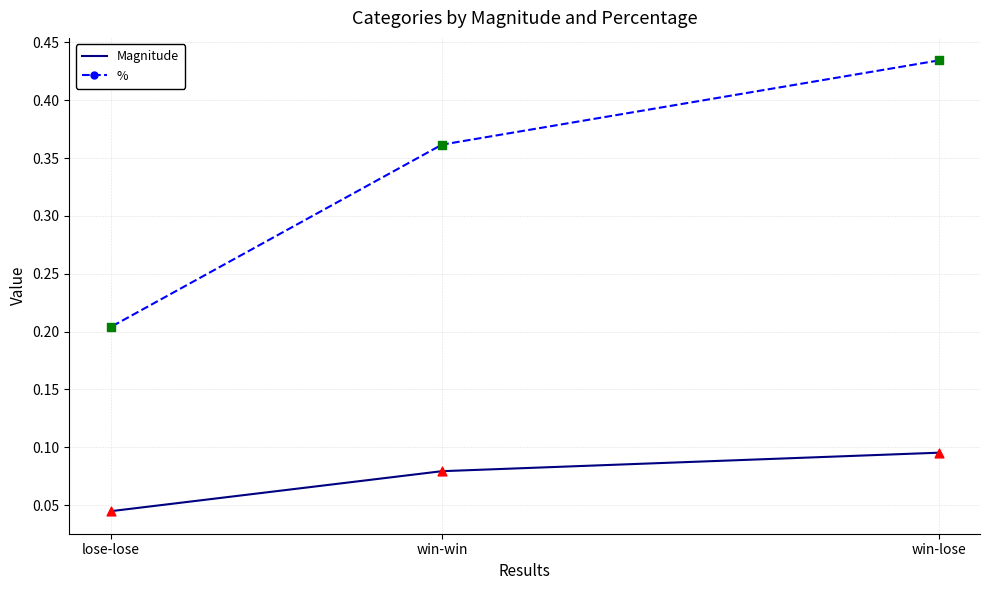

Which series has the largest Y range (max minus min)?

%